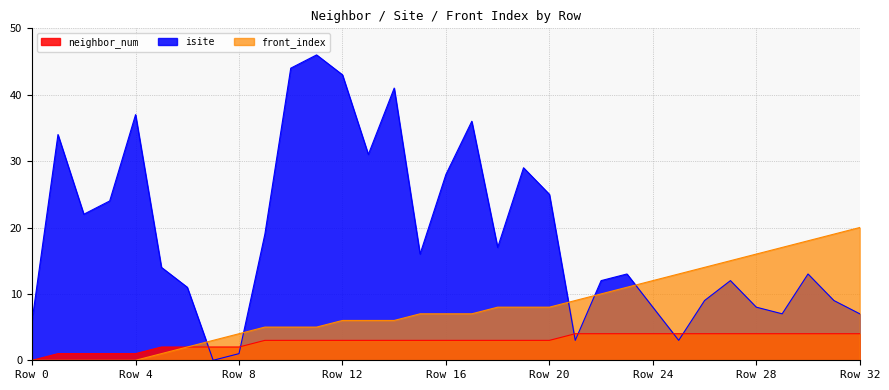

Which series ends up on top after the final intersection of neighbor_num and isite?

isite